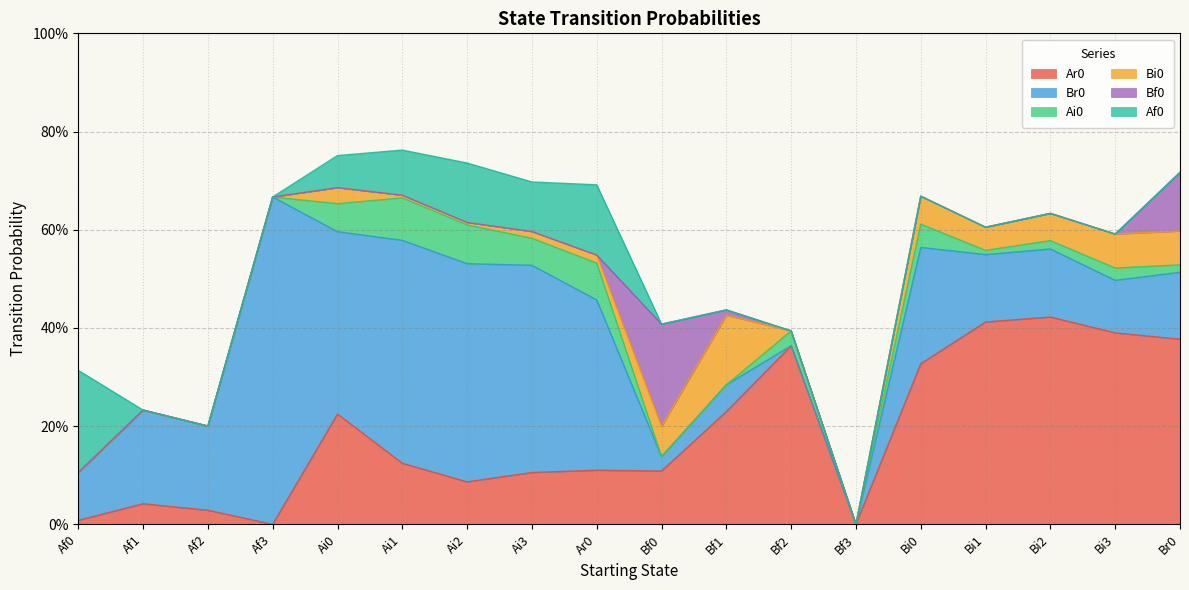

What is the label of the 5th point from the left?

Ai0